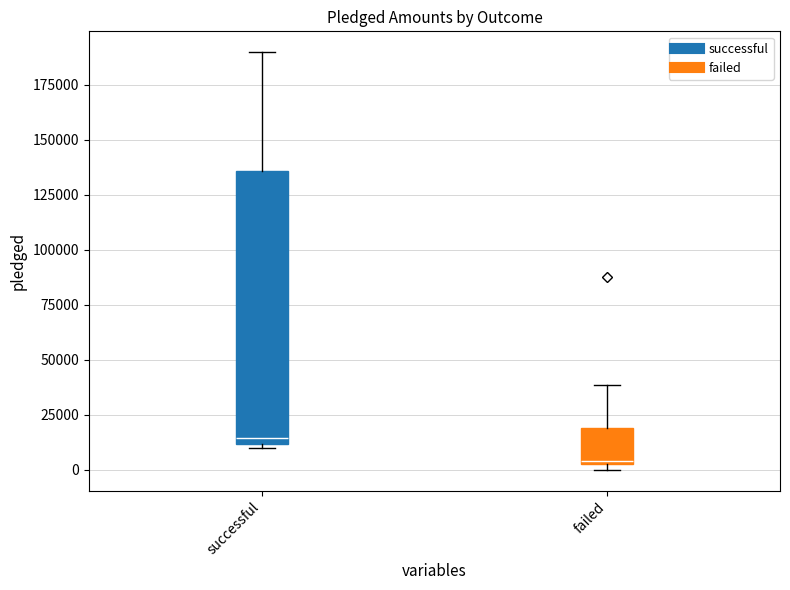

Rank the series by their maximum value, from highest to lowest.

successful, failed